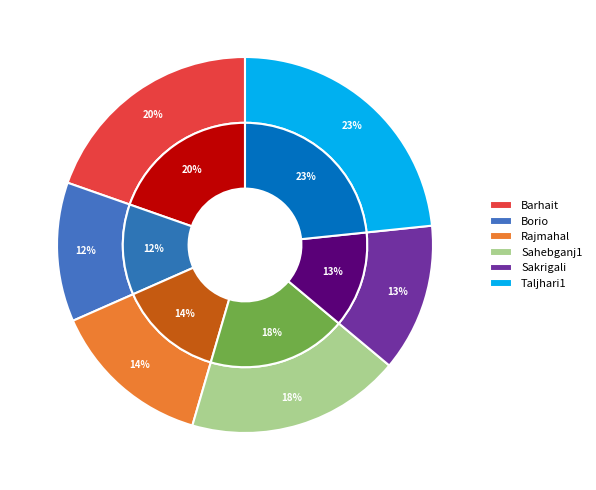

What is the ratio of the value at Barhait to the value at Rajmahal?

1.4